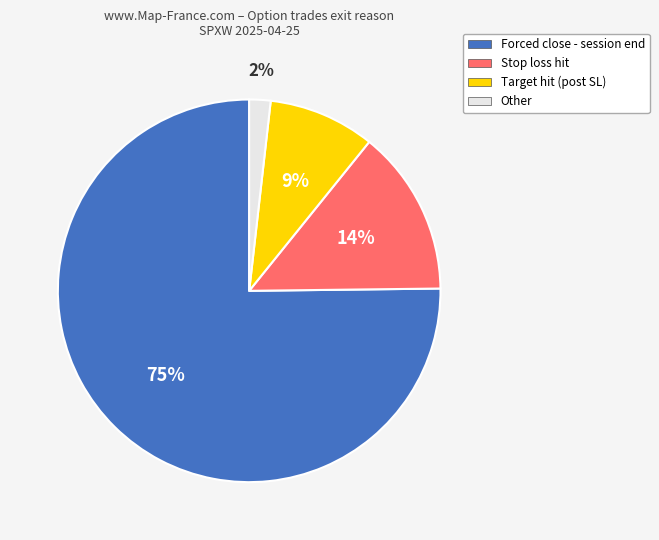

Is the sum of Other and Target hit (post SL) greater than half?

No